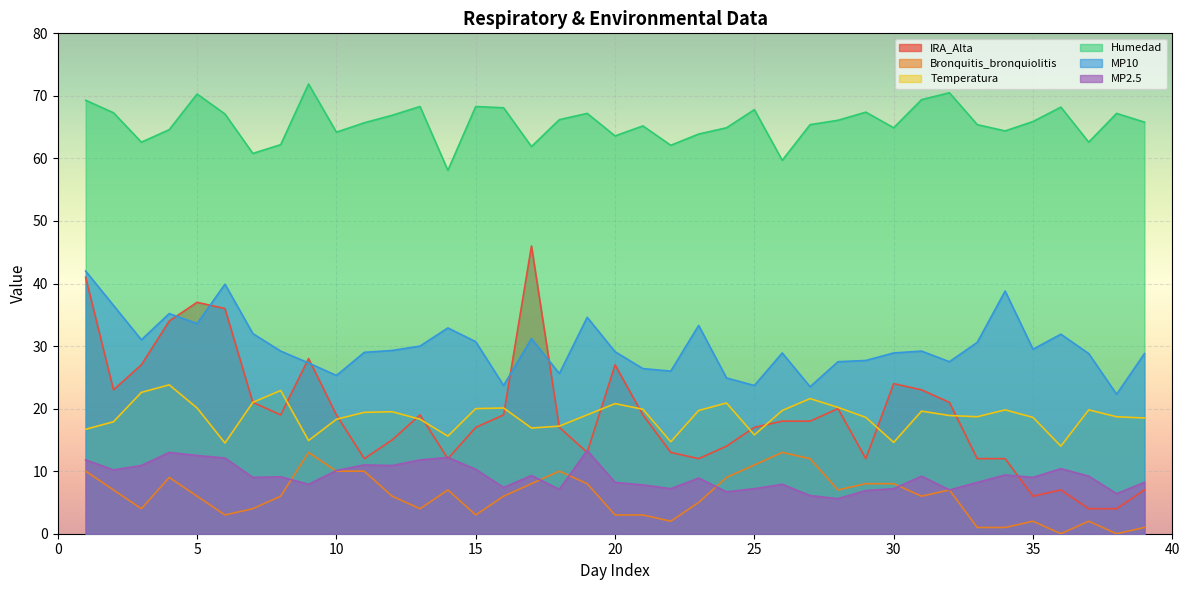

Is it true that IRA_Alta equals 20.0 at 28?

True